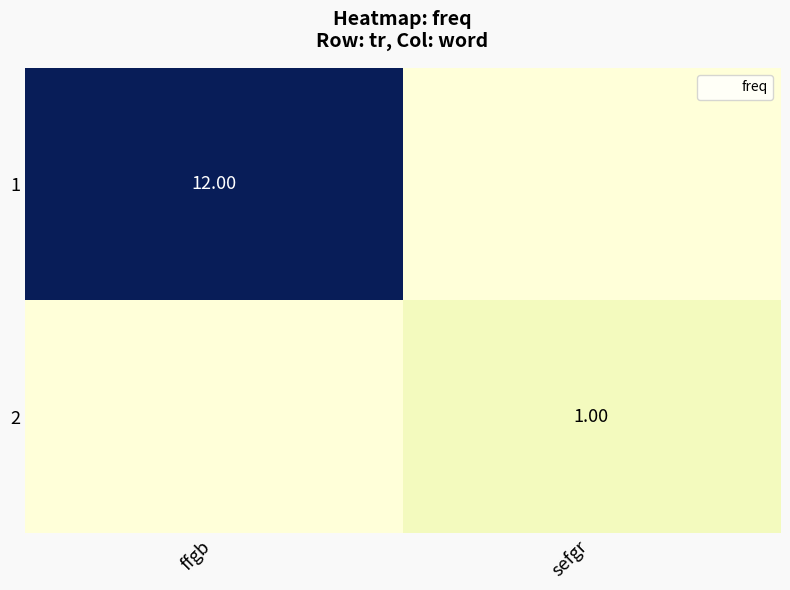

What is the maximum value for 1?

12